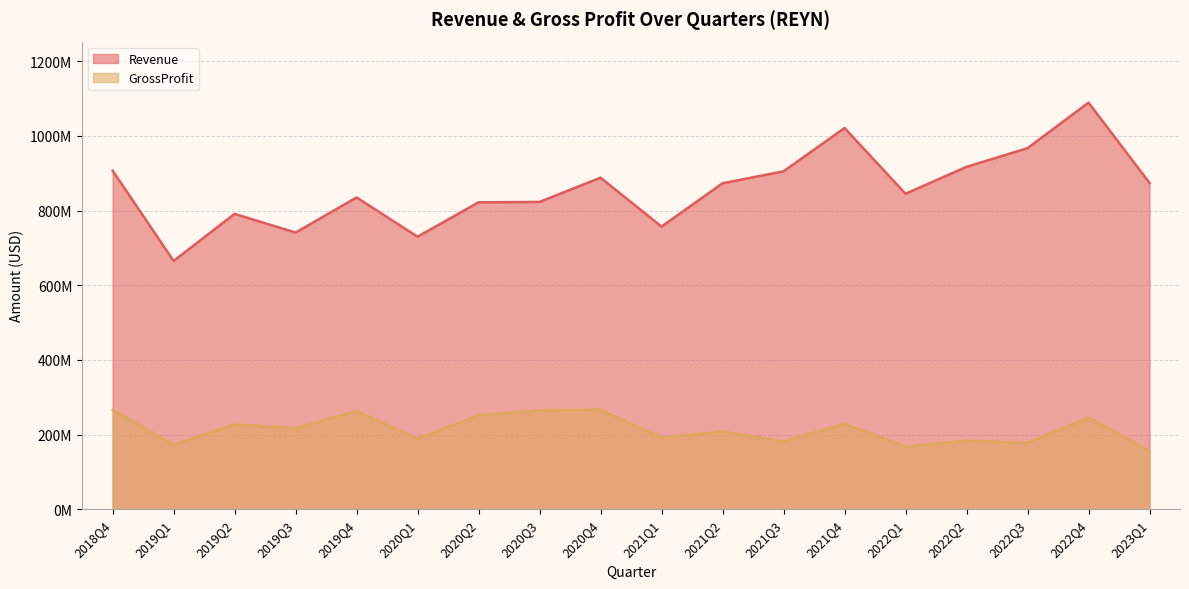

Does the chart have visible grid lines?

Yes